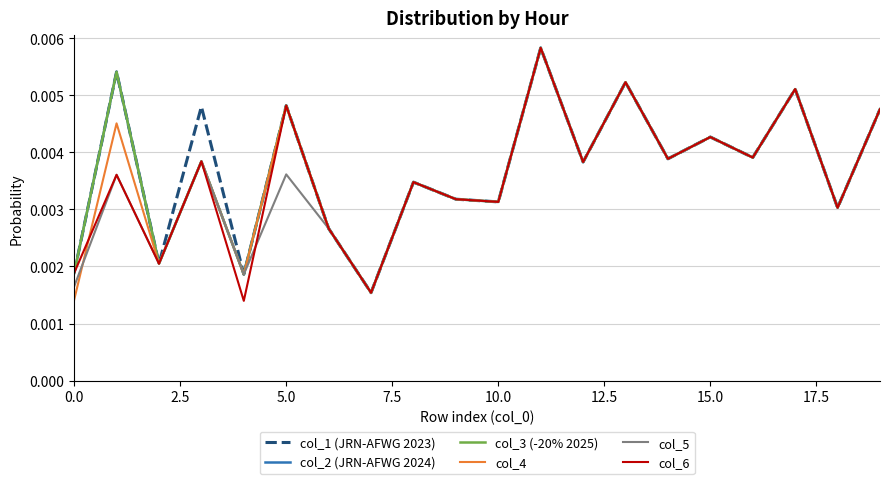

Which series has the largest range (max minus min)?

col_6